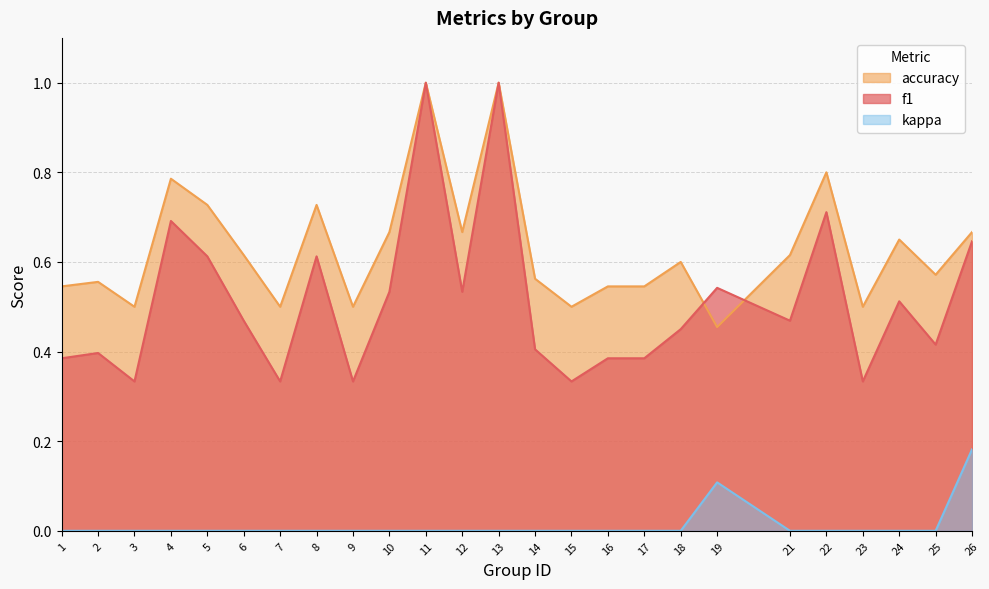

How many interior local valleys does the f1 series have?

8